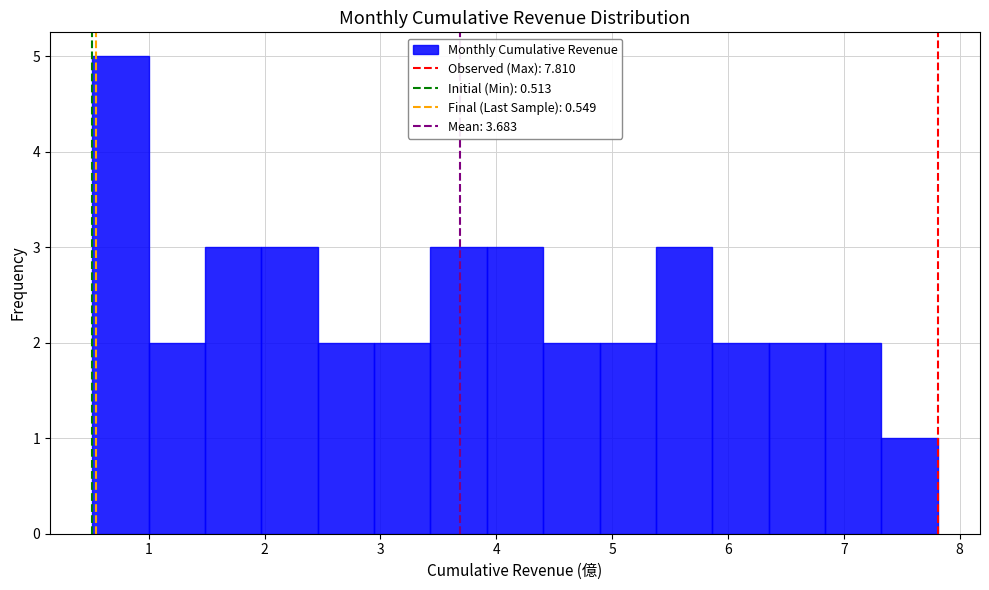

Reading left to right, transcribe this chart: for each bar, give the range it covers on the x-axis and its height. Neither the bar edges nor the heights are printed on the chart, so give them approximately, as read against the axes.

0.5 to 1.0: 5
1.0 to 1.5: 2
1.5 to 2.0: 3
2.0 to 2.5: 3
2.5 to 2.9: 2
2.9 to 3.4: 2
3.4 to 3.9: 3
3.9 to 4.4: 3
4.4 to 4.9: 2
4.9 to 5.4: 2
5.4 to 5.9: 3
5.9 to 6.4: 2
6.4 to 6.8: 2
6.8 to 7.3: 2
7.3 to 7.8: 1